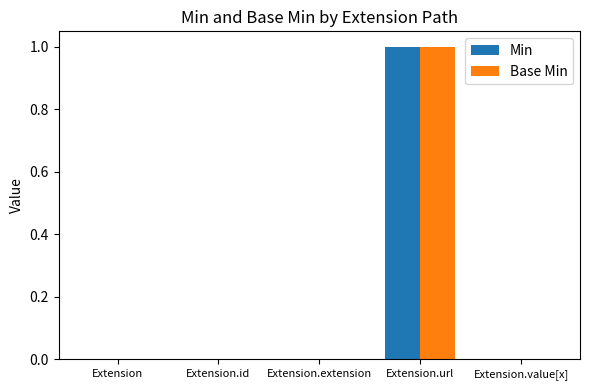

What is the greatest value displayed?

1